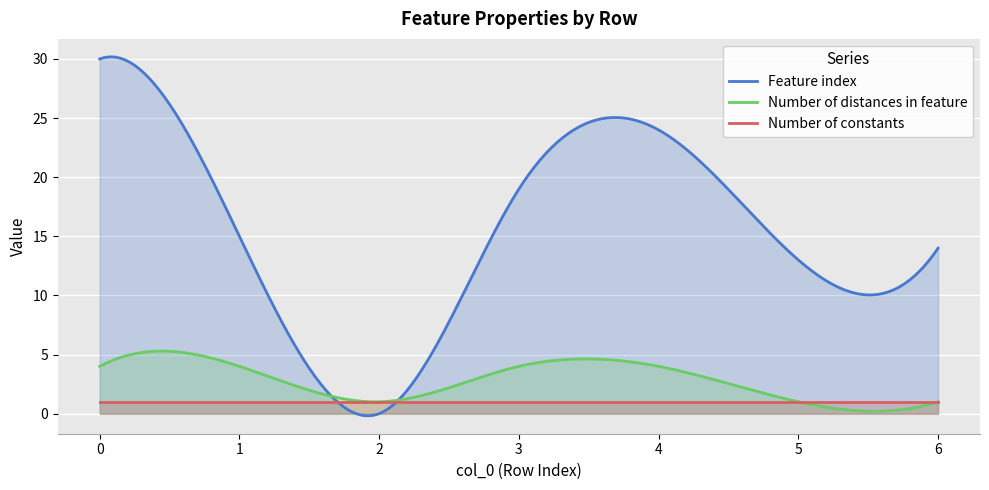

Rank the series at 3 from lowest to highest value.

Number of constants, Number of distances in feature, Feature index